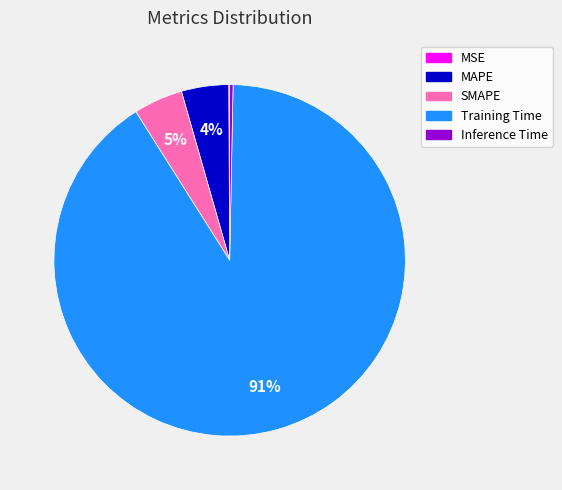

The Training Time slice represents 99% of the pie. True or false?

False